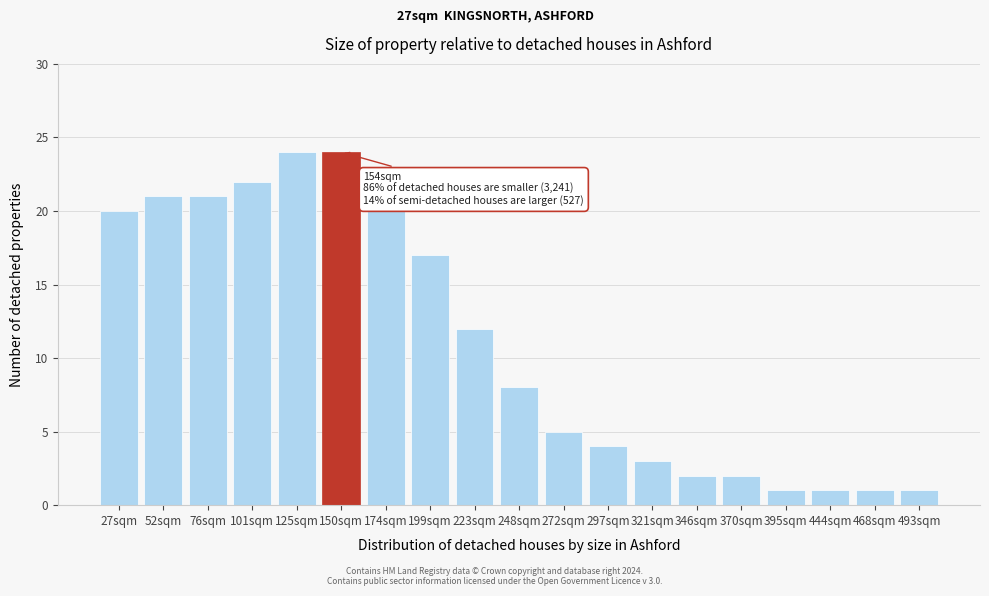

Reading left to right, extract all data points from this chart.

20	21	21	22	24	24	20	17	12	8	5	4	3	2	2	1	1	1	1